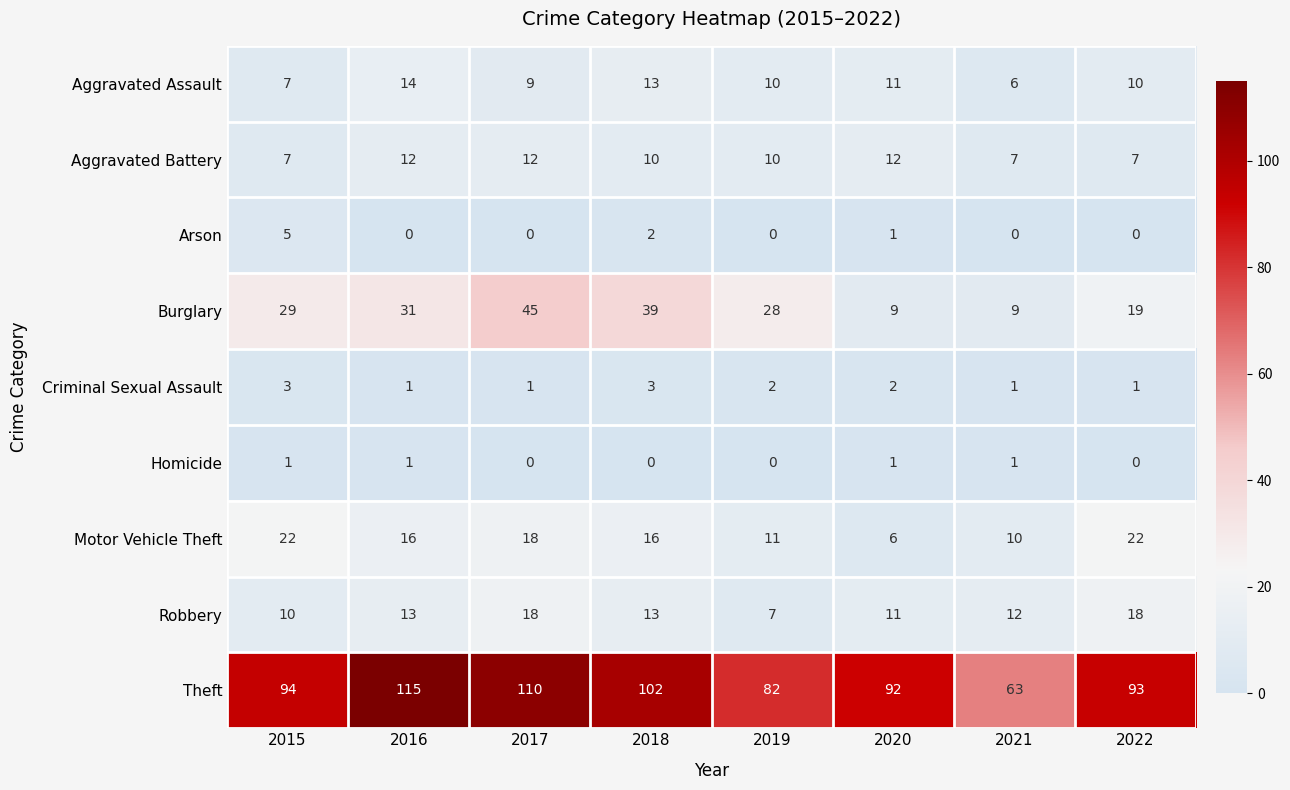

What is the sum of the Aggravated Assault values at 2015 and 2018?

20